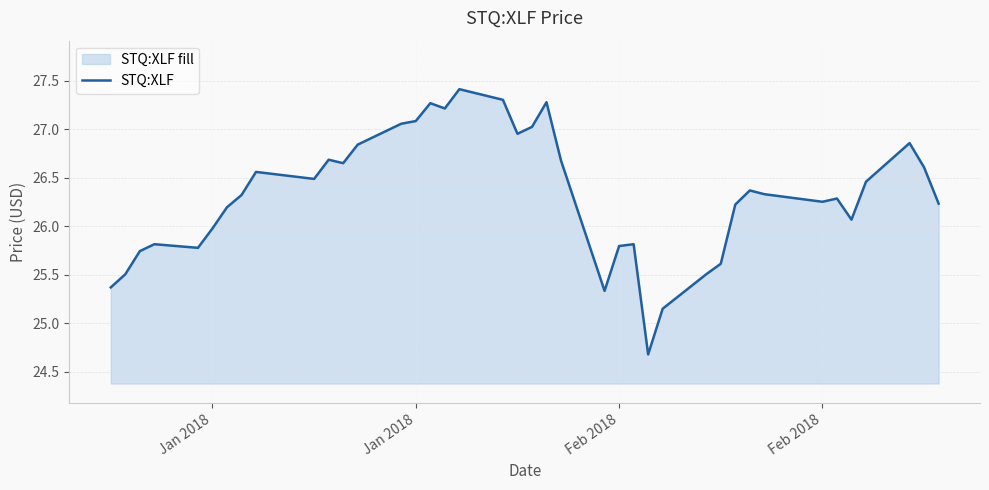

What is the greatest value displayed?

27.4